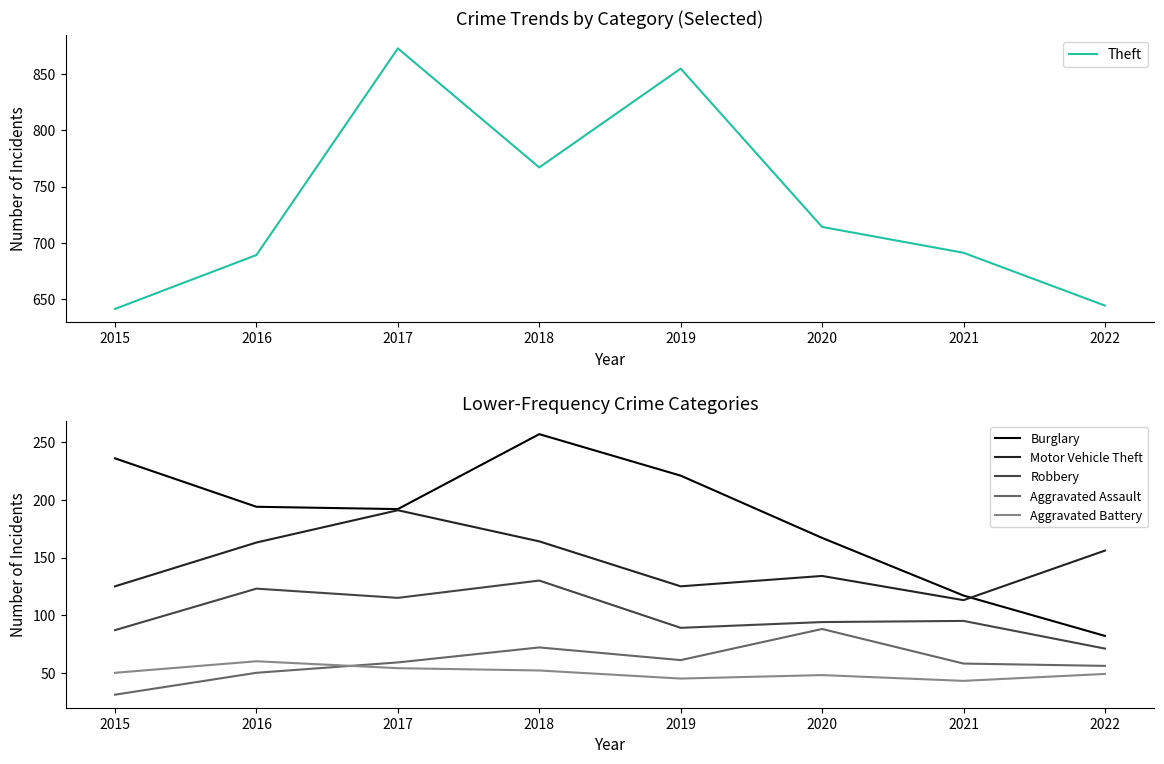

What is the difference between the Robbery values at 2022 and 2021?

24